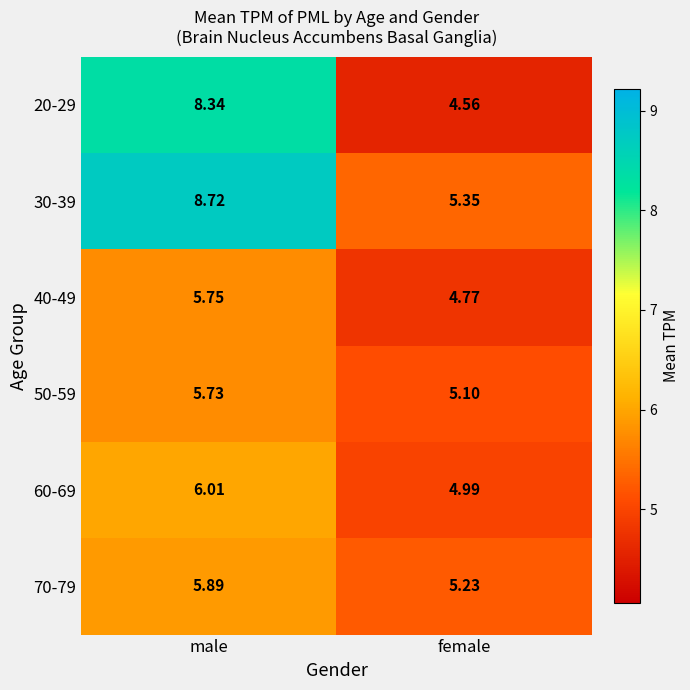

At which category is the sum across all series the highest?

male